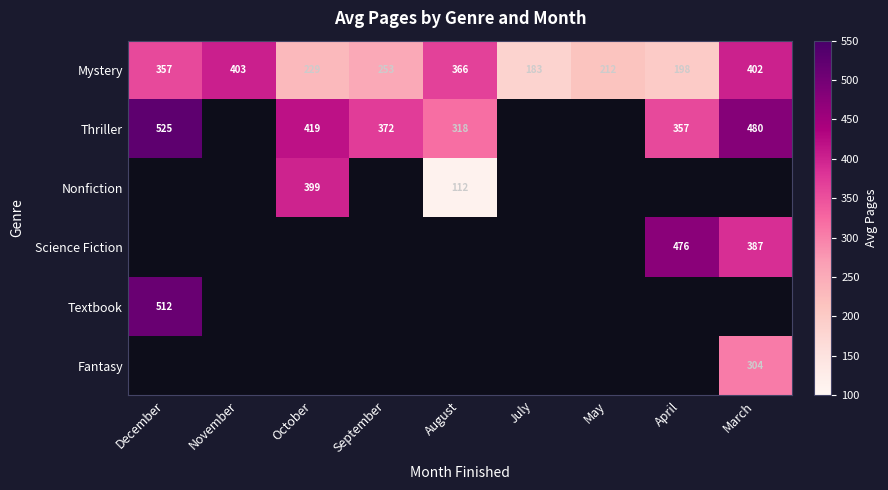

What is the maximum value for Mystery?

403